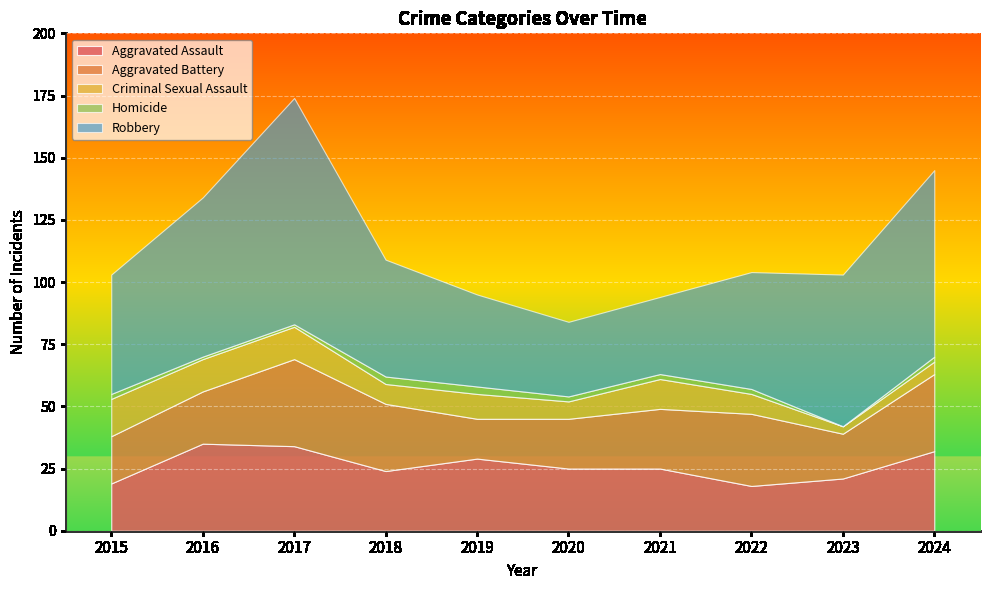

What is the difference between the highest and lowest values at 2020?

28